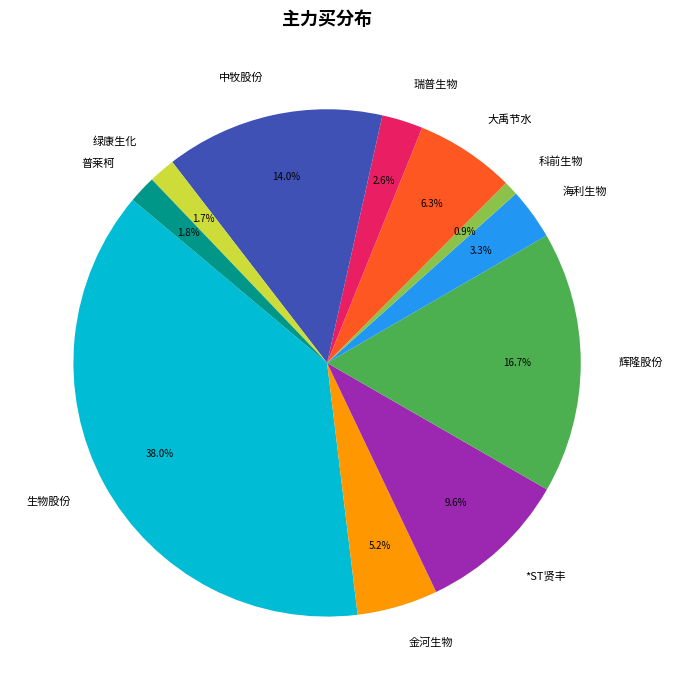

Is 瑞普生物 the majority of the pie?

No